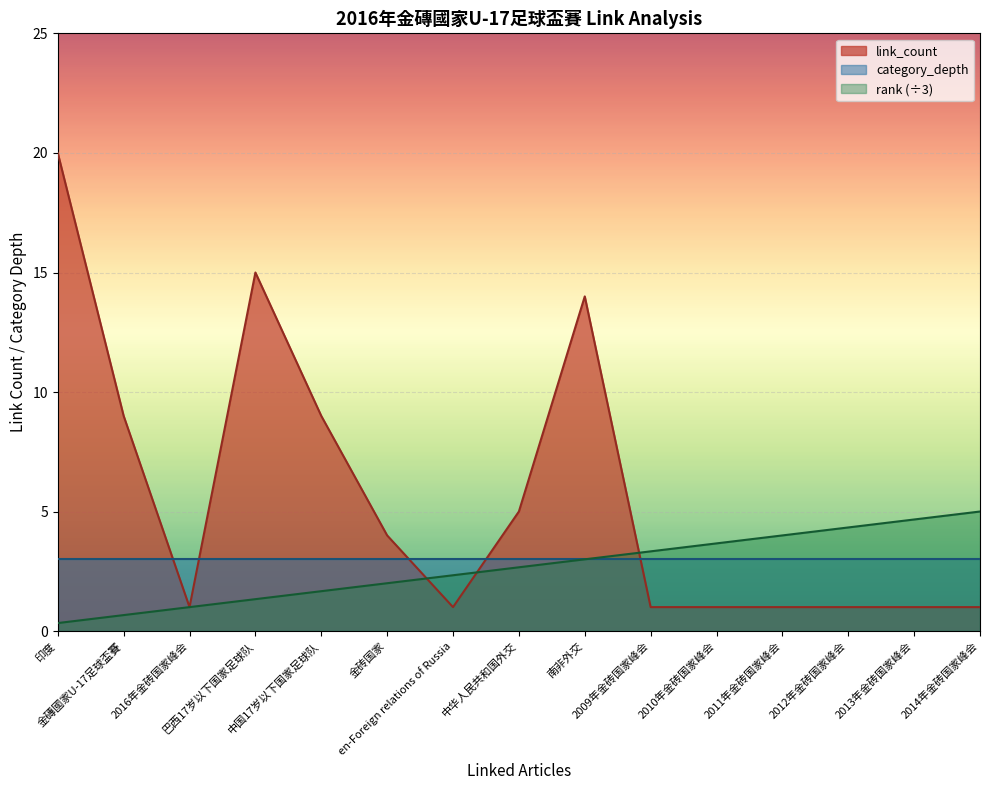

Is the value of rank at 2014年金砖国家峰会 greater than the value of link_count at 巴西17岁以下国家足球队?

No